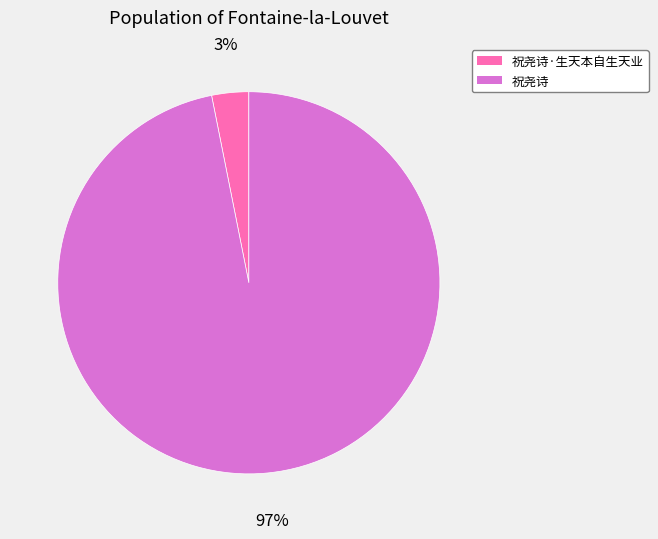

Rank the categories by value from highest to lowest.

祝尧诗, 祝尧诗·生天本自生天业